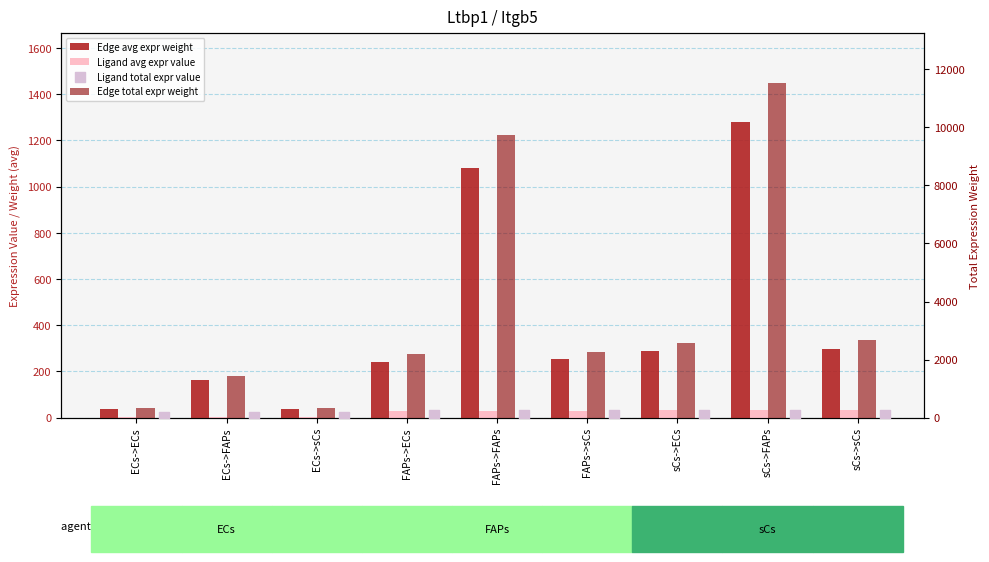

Which series has the widest spread of Y values?

Edge total expr weight